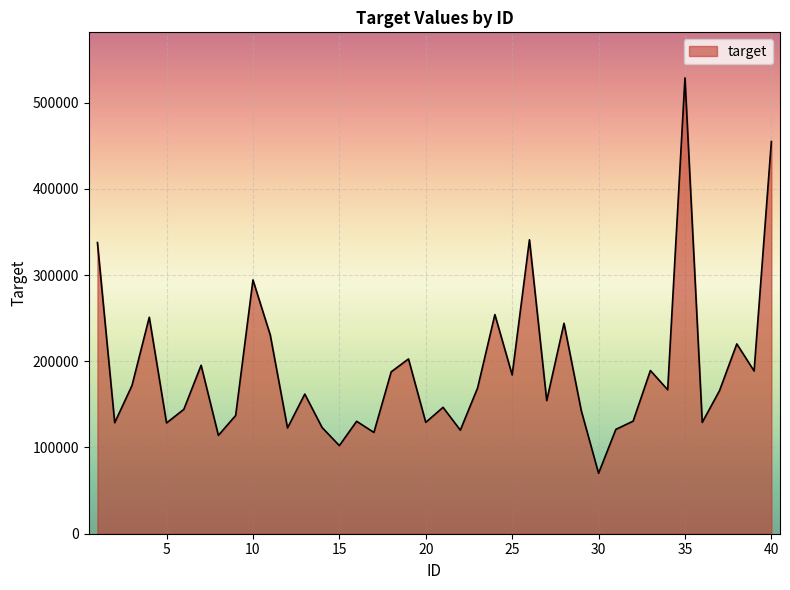

What is the greatest value displayed?

528580.5